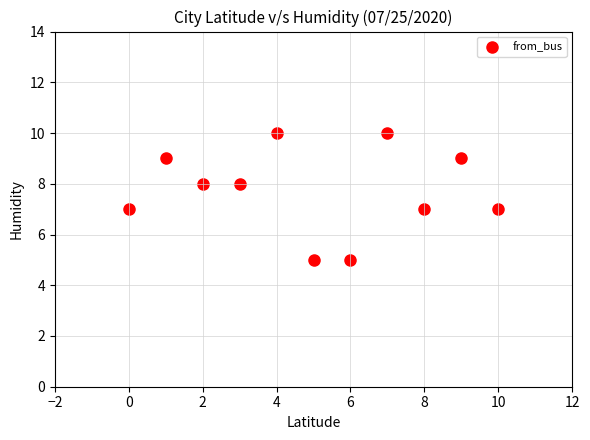

What is the average Y value?

8